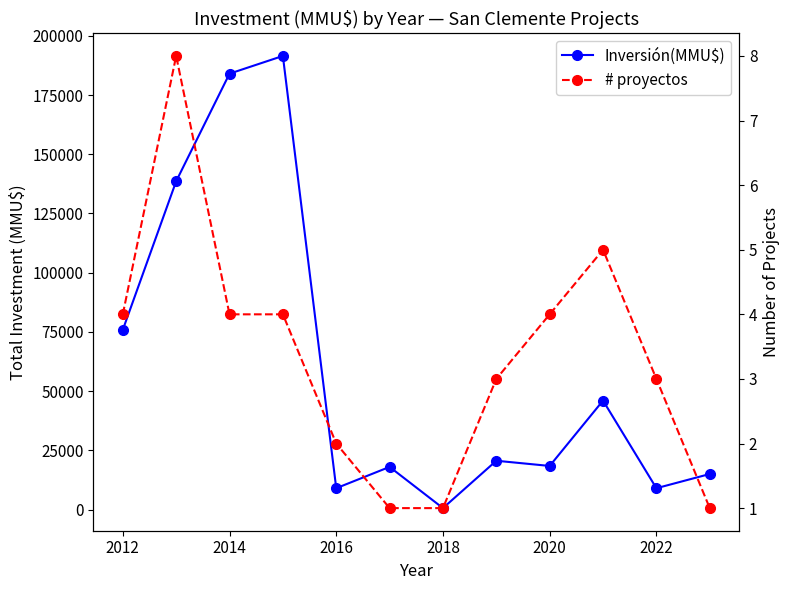

What is the difference between the Inversión(MMU$) values at 2014 and 2020?

166020